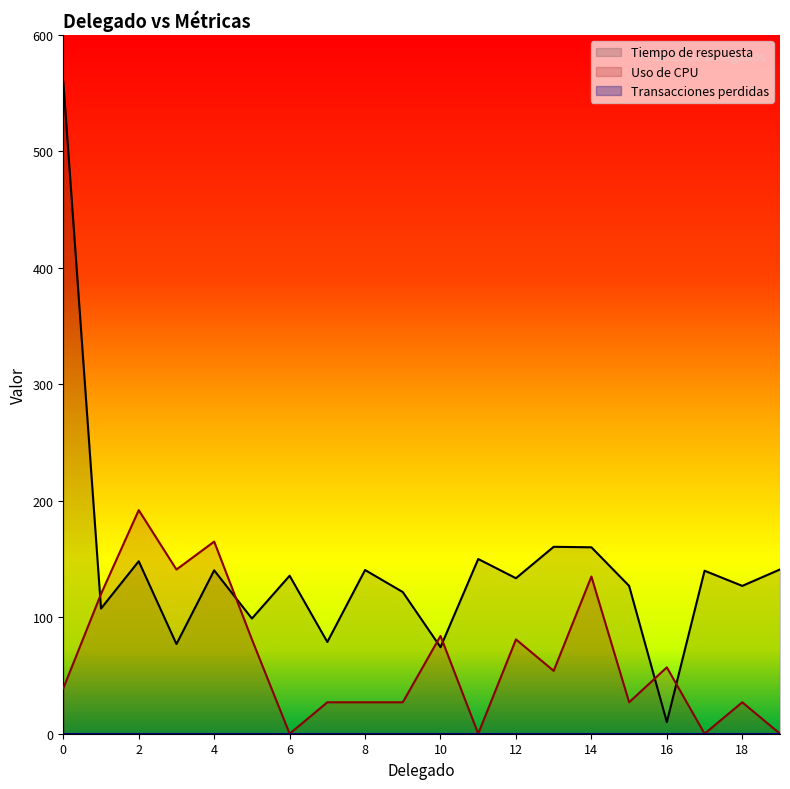

How many intersections are there between Tiempo de respuesta and Uso de CPU?

6